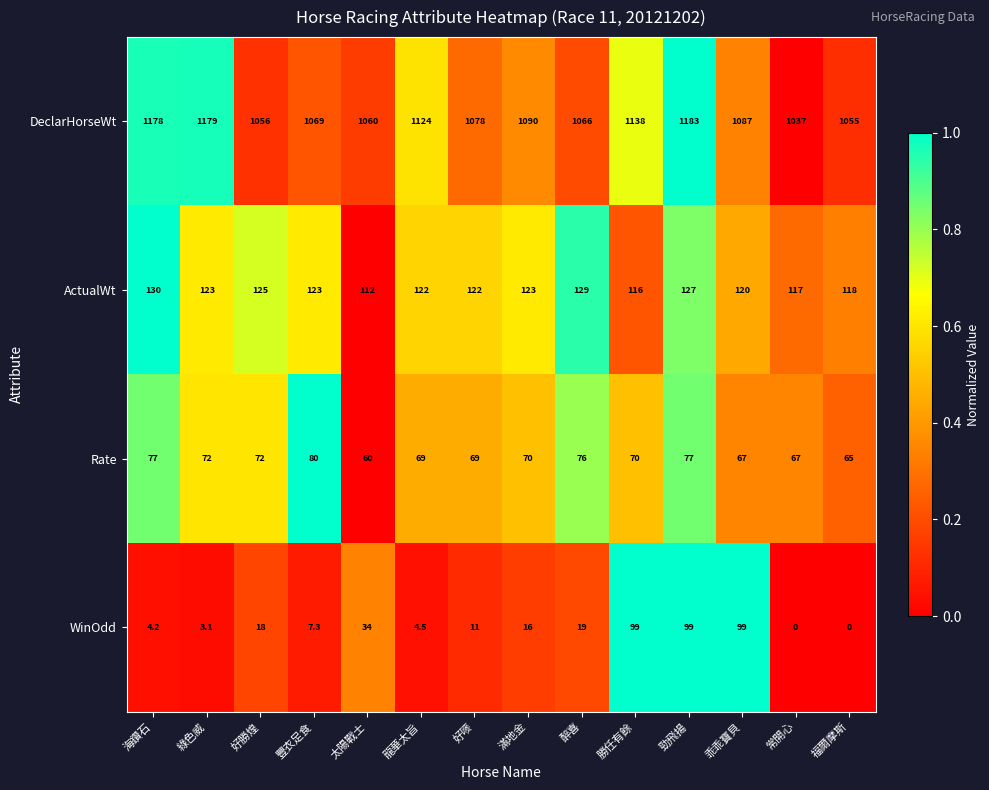

Which label corresponds to the largest value in the chart?

勁飛揚